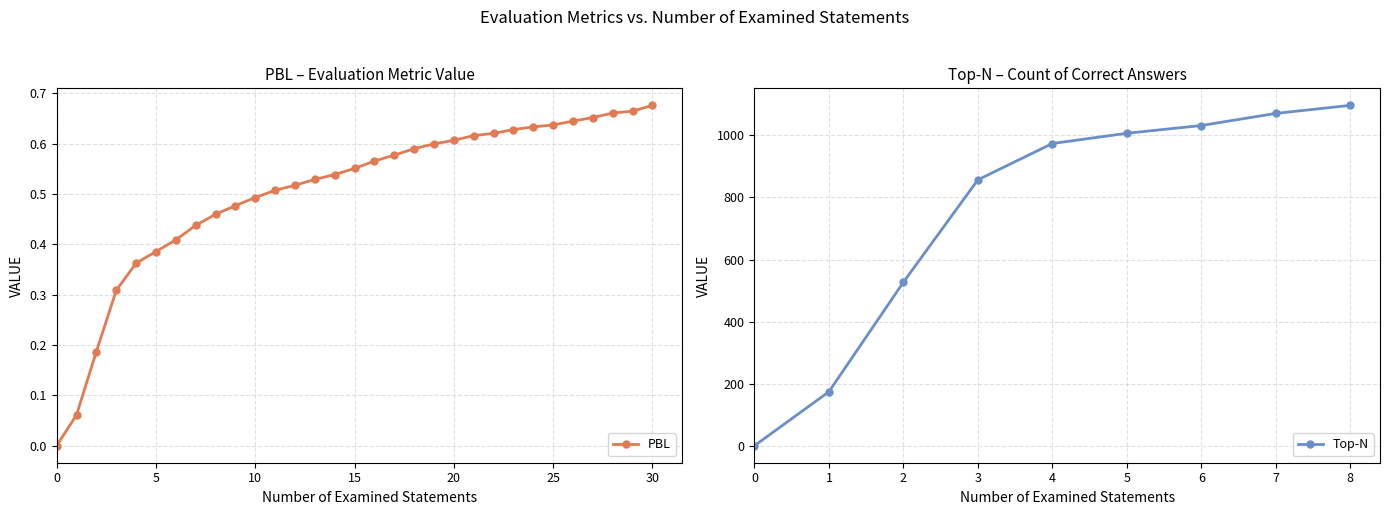

Is it true that PBL equals 0.3 at 15?

False